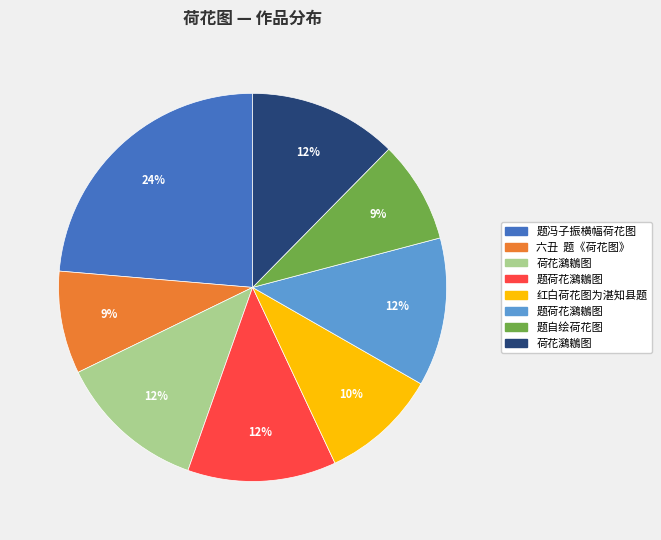

To the nearest percent, what is the difference between the largest and smallest slice percentages?

15%